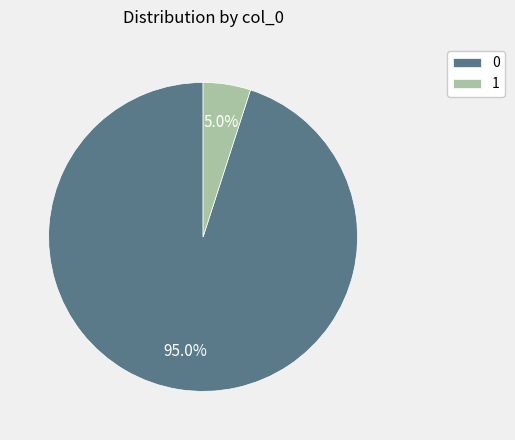

How much of the chart is everything except 1?

95.0%